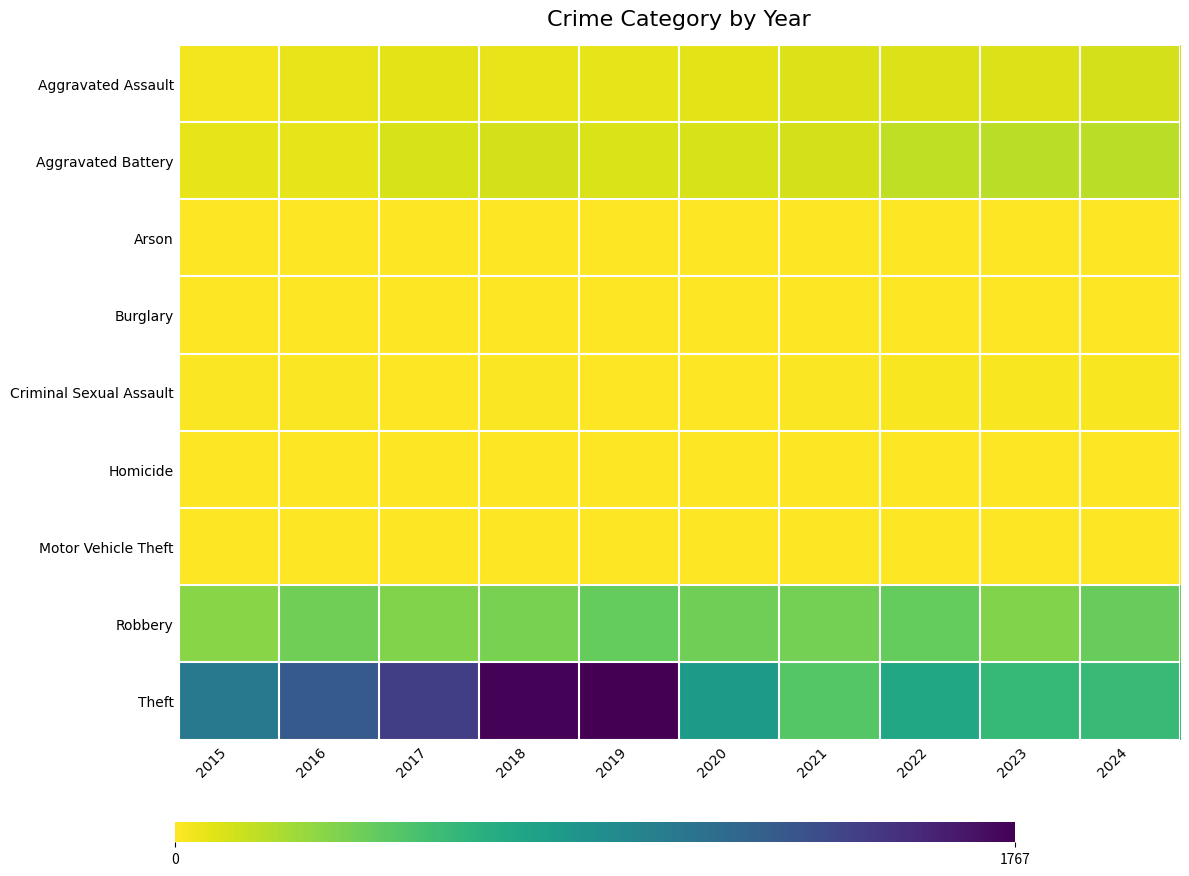

Reading left to right, list all the values displayed in this chart.

Aggravated Assault: 2015=33	2016=56	2017=75	2018=58	2019=69	2020=70	2021=90	2022=95	2023=96	2024=117
Aggravated Battery: 2015=65	2016=67	2017=108	2018=112	2019=102	2020=110	2021=112	2022=169	2023=180	2024=182
Arson: 2015=3	2016=0	2017=0	2018=1	2019=1	2020=1	2021=2	2022=3	2023=1	2024=1
Burglary: 2015=0	2016=0	2017=2	2018=0	2019=1	2020=0	2021=1	2022=0	2023=0	2024=1
Criminal Sexual Assault: 2015=10	2016=7	2017=5	2018=8	2019=4	2020=2	2021=10	2022=19	2023=15	2024=19
Homicide: 2015=0	2016=1	2017=1	2018=1	2019=1	2020=2	2021=4	2022=5	2023=2	2024=3
Motor Vehicle Theft: 2015=1	2016=3	2017=2	2018=1	2019=0	2020=2	2021=1	2022=2	2023=6	2024=2
Robbery: 2015=311	2016=385	2017=334	2018=354	2019=418	2020=386	2021=372	2022=421	2023=332	2024=411
Theft: 2015=1052	2016=1268	2017=1437	2018=1748	2019=1767	2020=807	2021=465	2022=707	2023=583	2024=576